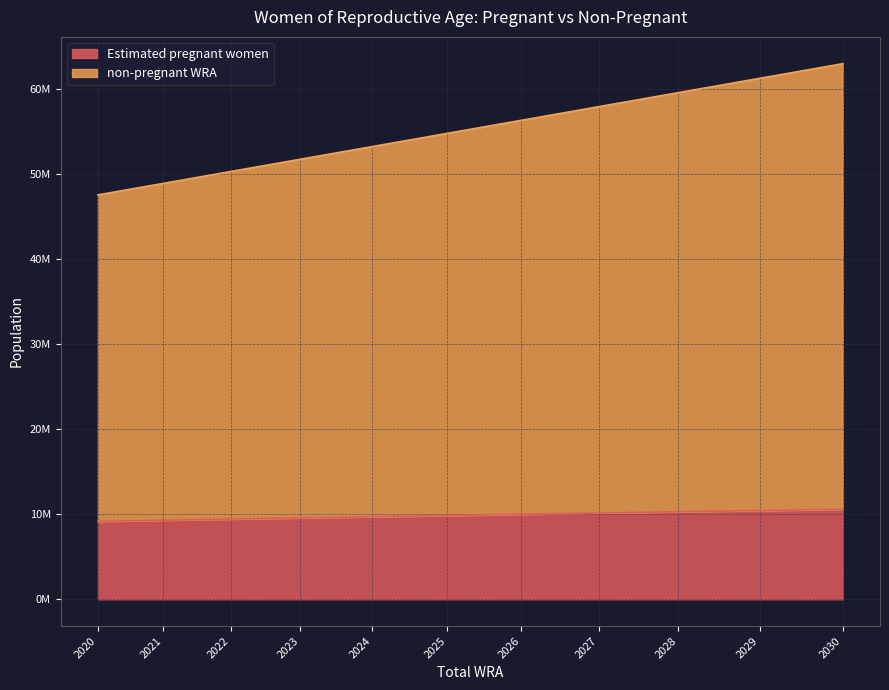

Which series has the largest total across all categories?

non-pregnant WRA